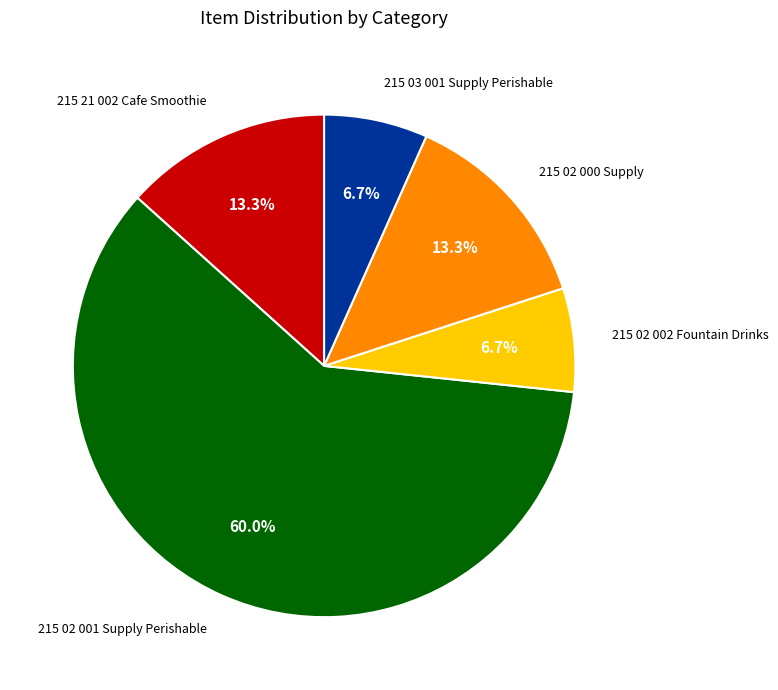

Does any single category account for the majority?

Yes